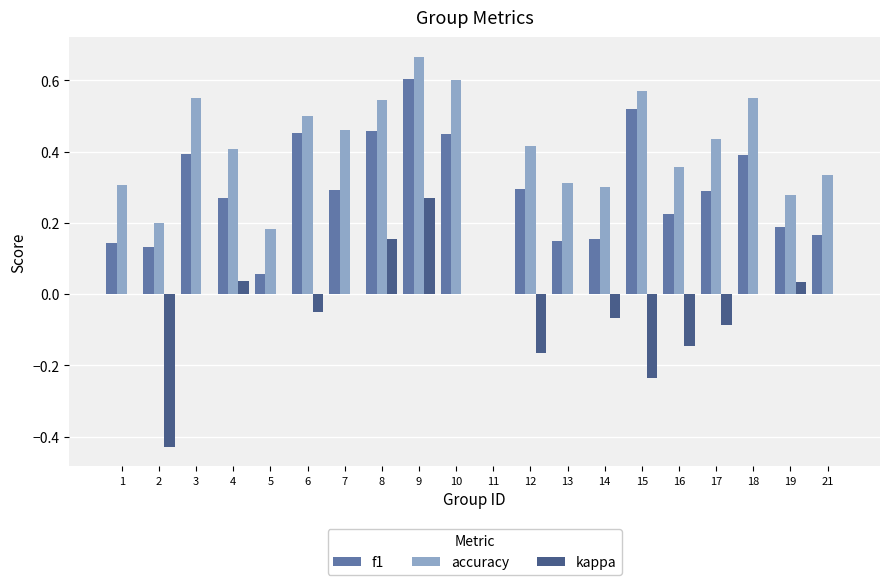

True or false: accuracy has a value of 0.4 at 14.

False